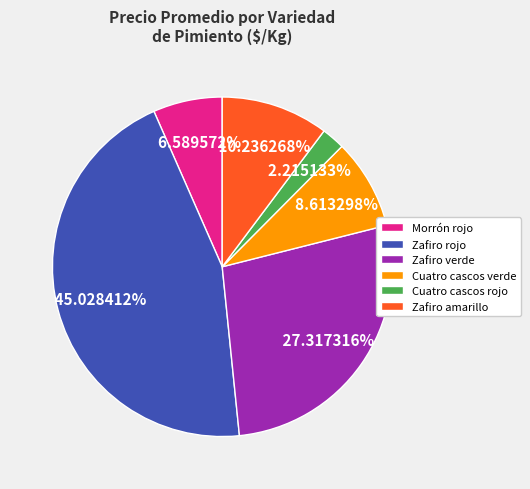

Count the number of slices in the pie.

6